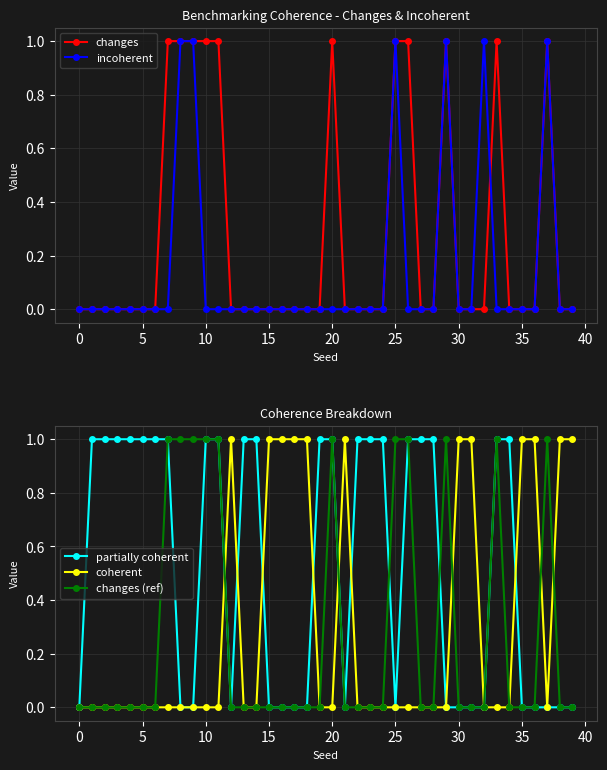

List the series in order of their peak value, lowest first.

changes, incoherent, partially coherent, coherent, changes (ref)